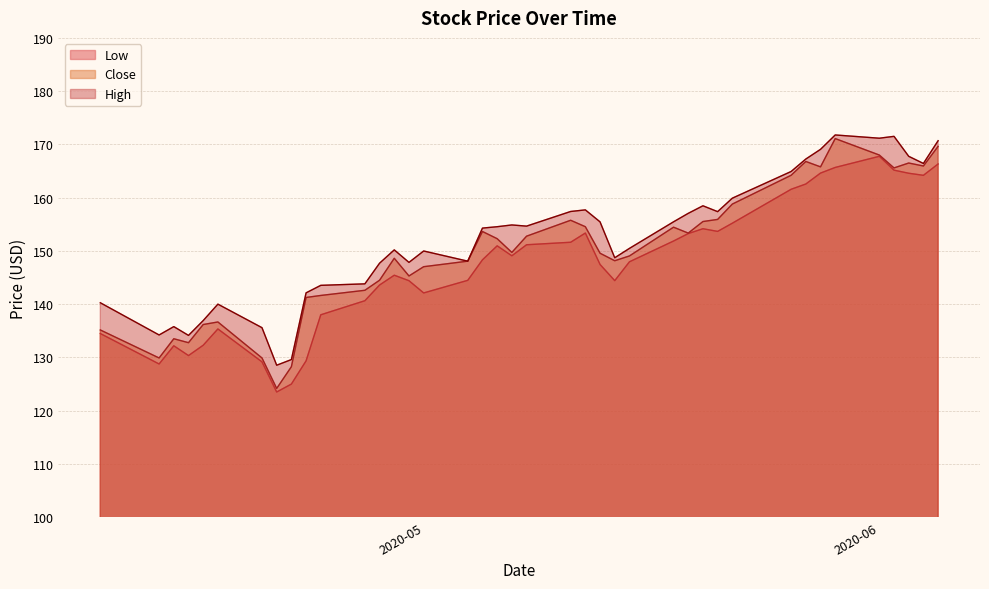

What is the sum of all Close values?

5992.4